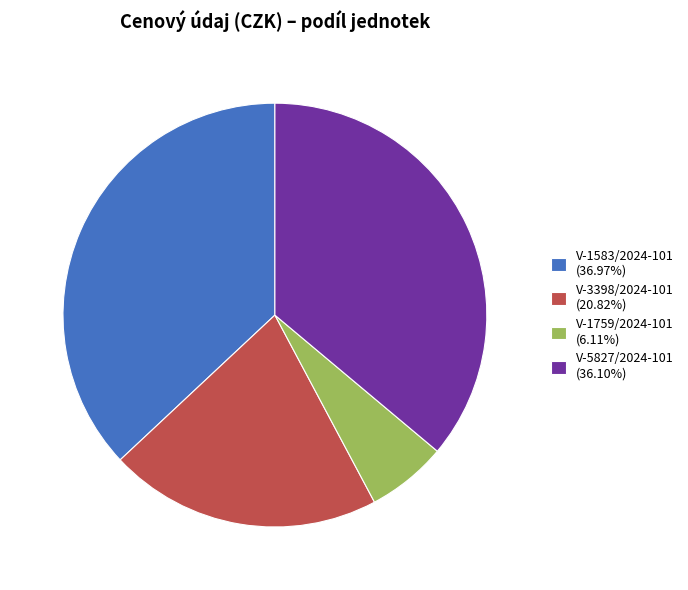

Which category has the smallest portion of the pie?

V-1759/2024-101